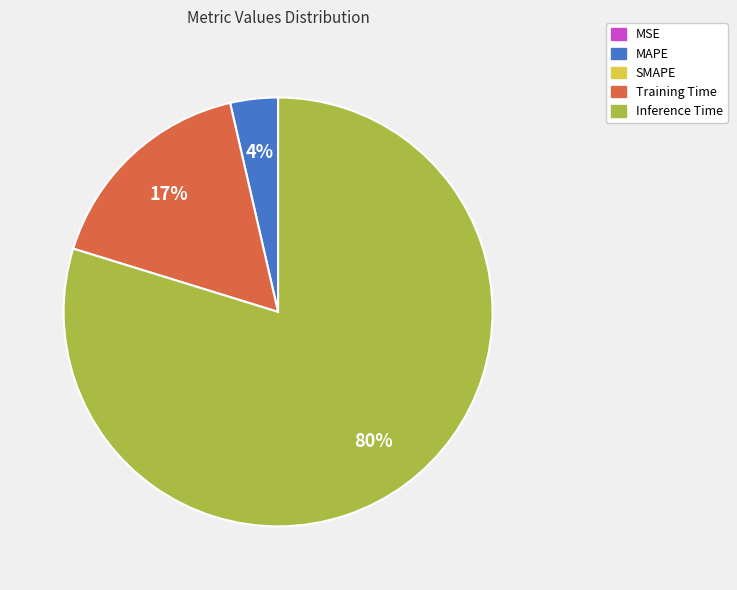

Is there any slice that represents more than half of the pie?

Yes